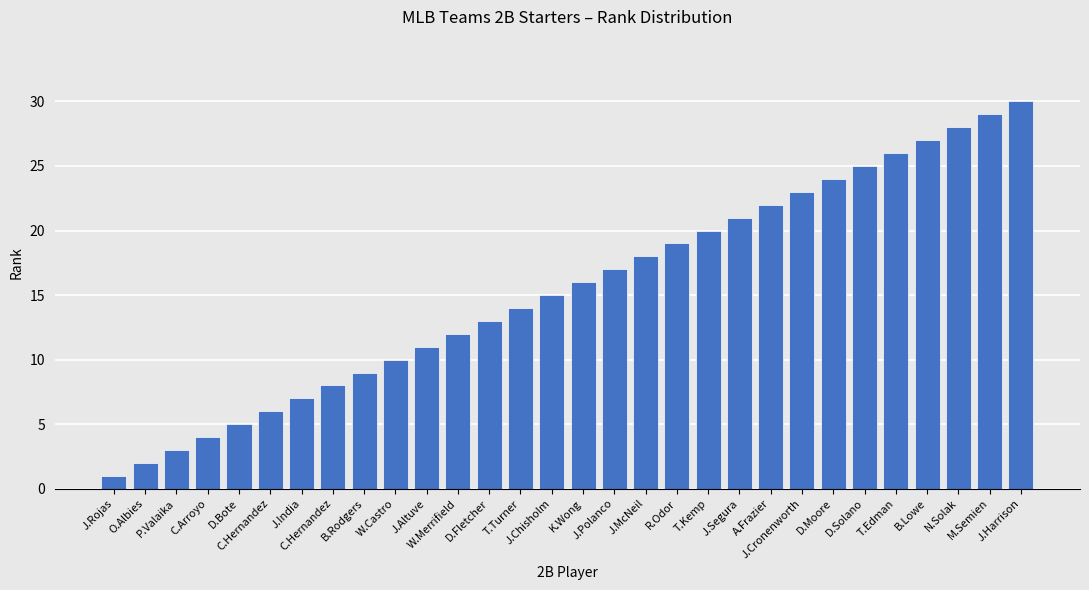

Are the bars horizontal?

No